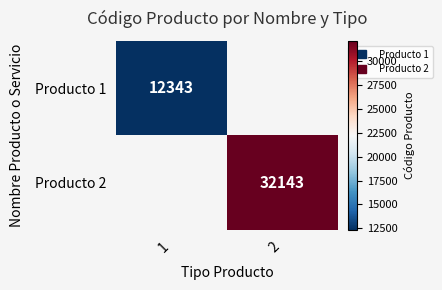

At which label is Producto 1 closest to 12343?

1